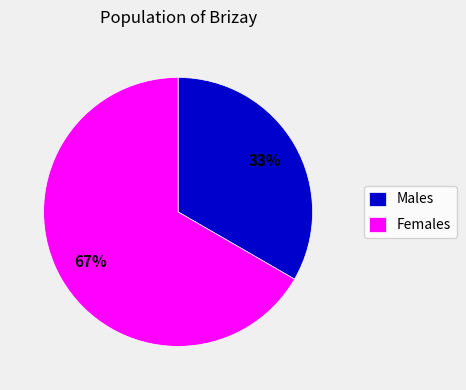

True or false: Females accounts for 80% of the total.

False